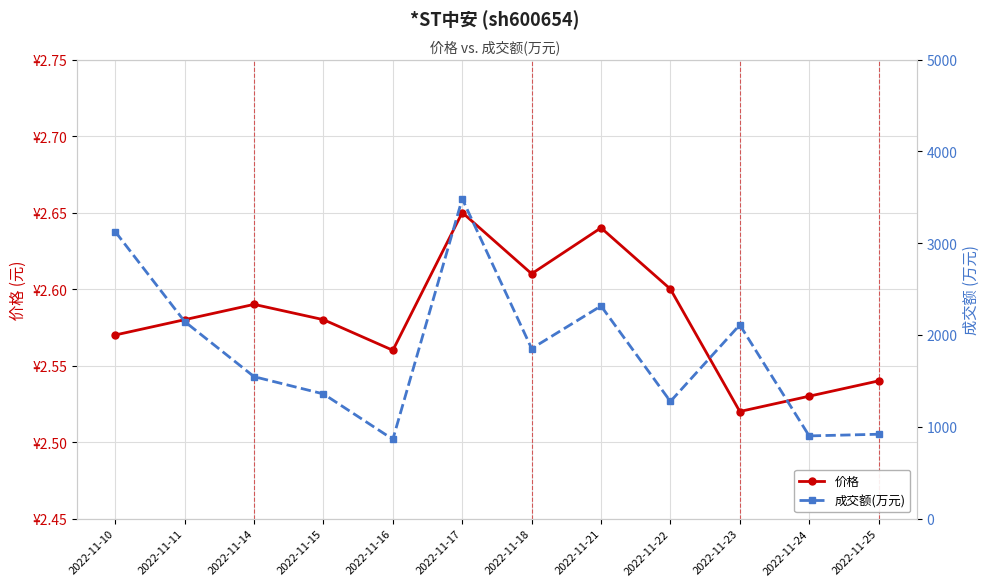

Does the chart display data point markers on the line(s)?

Yes